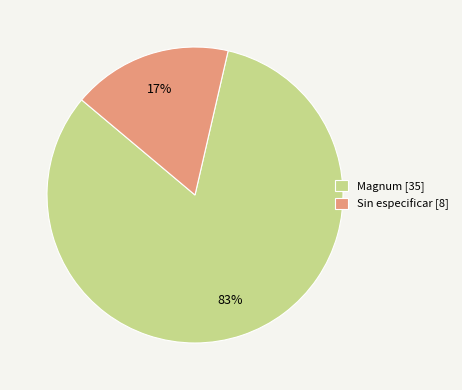

Do Sin especificar [8] and Magnum [35] together represent more than half of the pie?

Yes